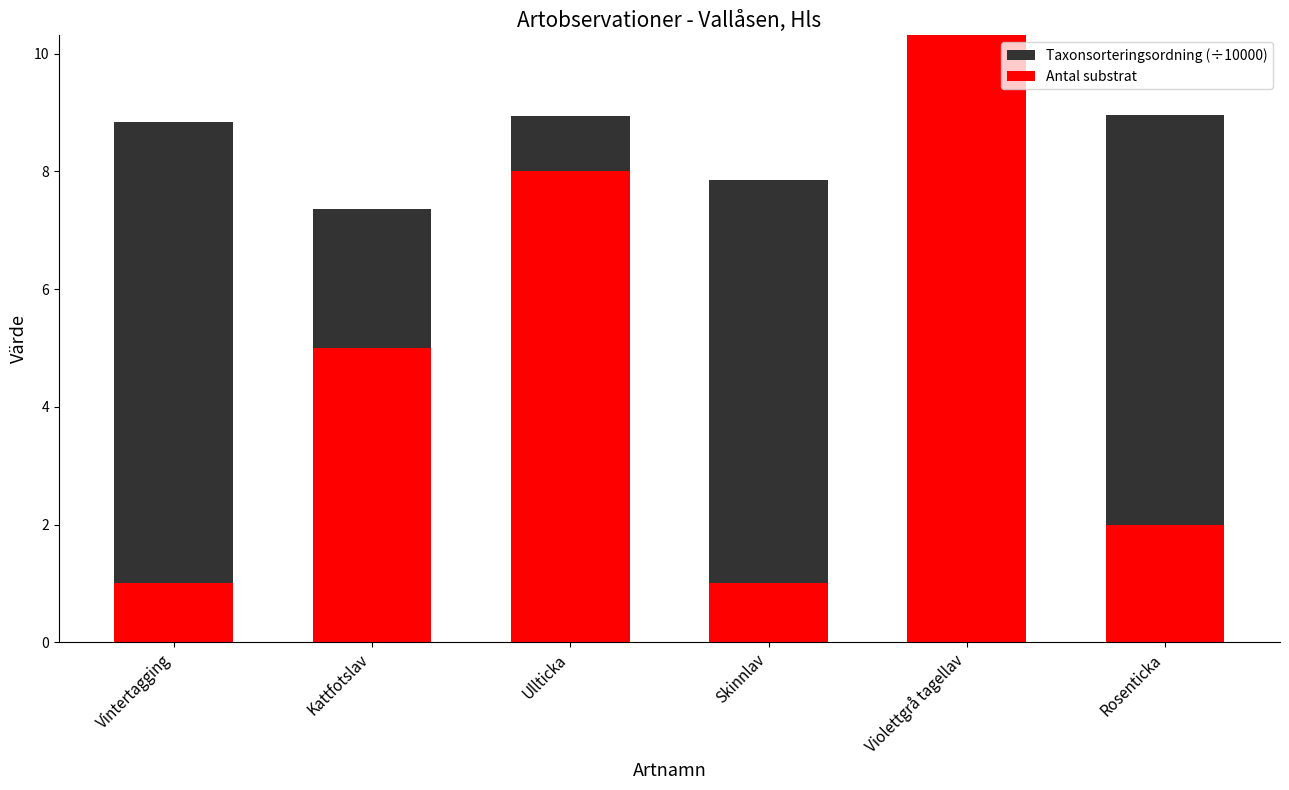

Reading left to right, extract all data points from this chart.

Taxonsorteringsordning (÷10000): Vintertagging=8.8	Kattfotslav=7.4	Ullticka=8.9	Skinnlav=7.9	Violettgrå tagellav=7.8	Rosenticka=9.0
Antal substrat: Vintertagging=1.0	Kattfotslav=5.0	Ullticka=8.0	Skinnlav=1.0	Violettgrå tagellav=25.0	Rosenticka=2.0